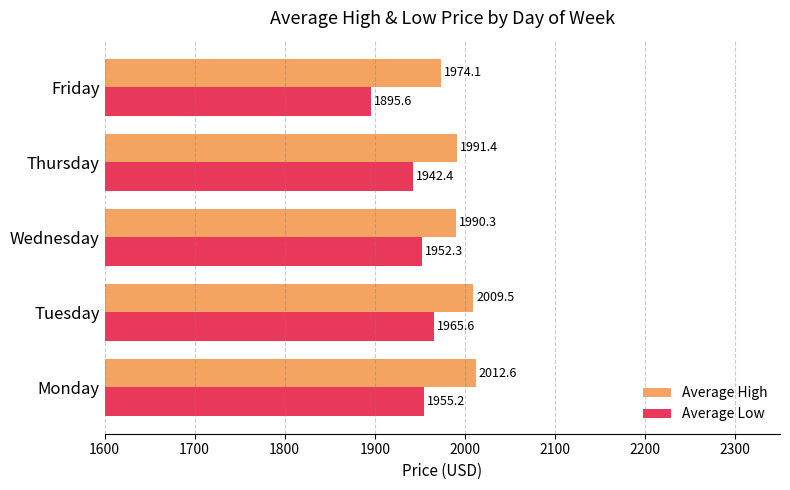

What is the lowest value of the Average High series?

1974.1